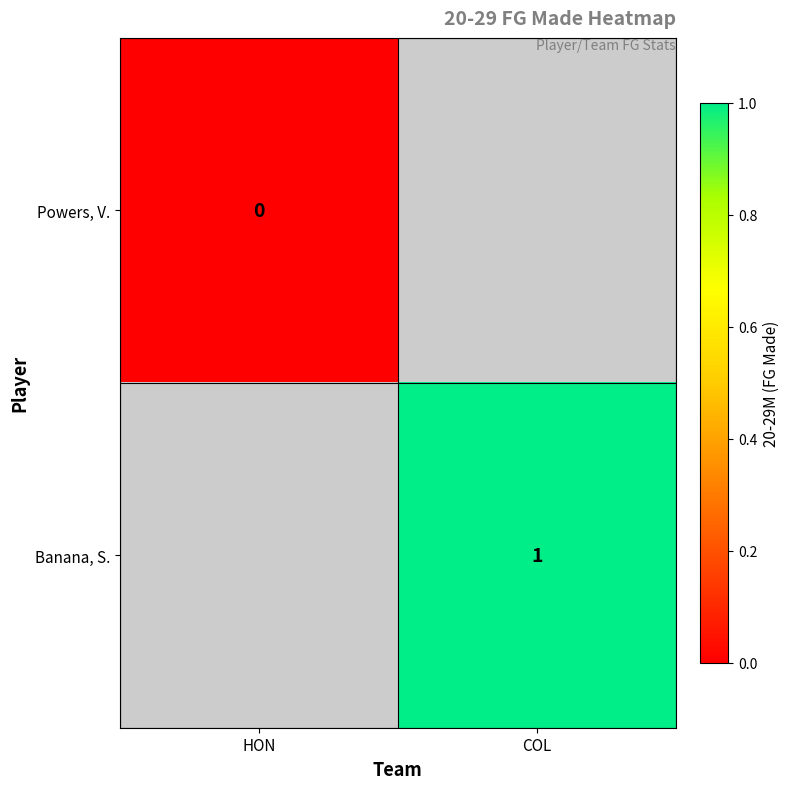

True or false: Banana, S. has a value of 1 at COL.

True